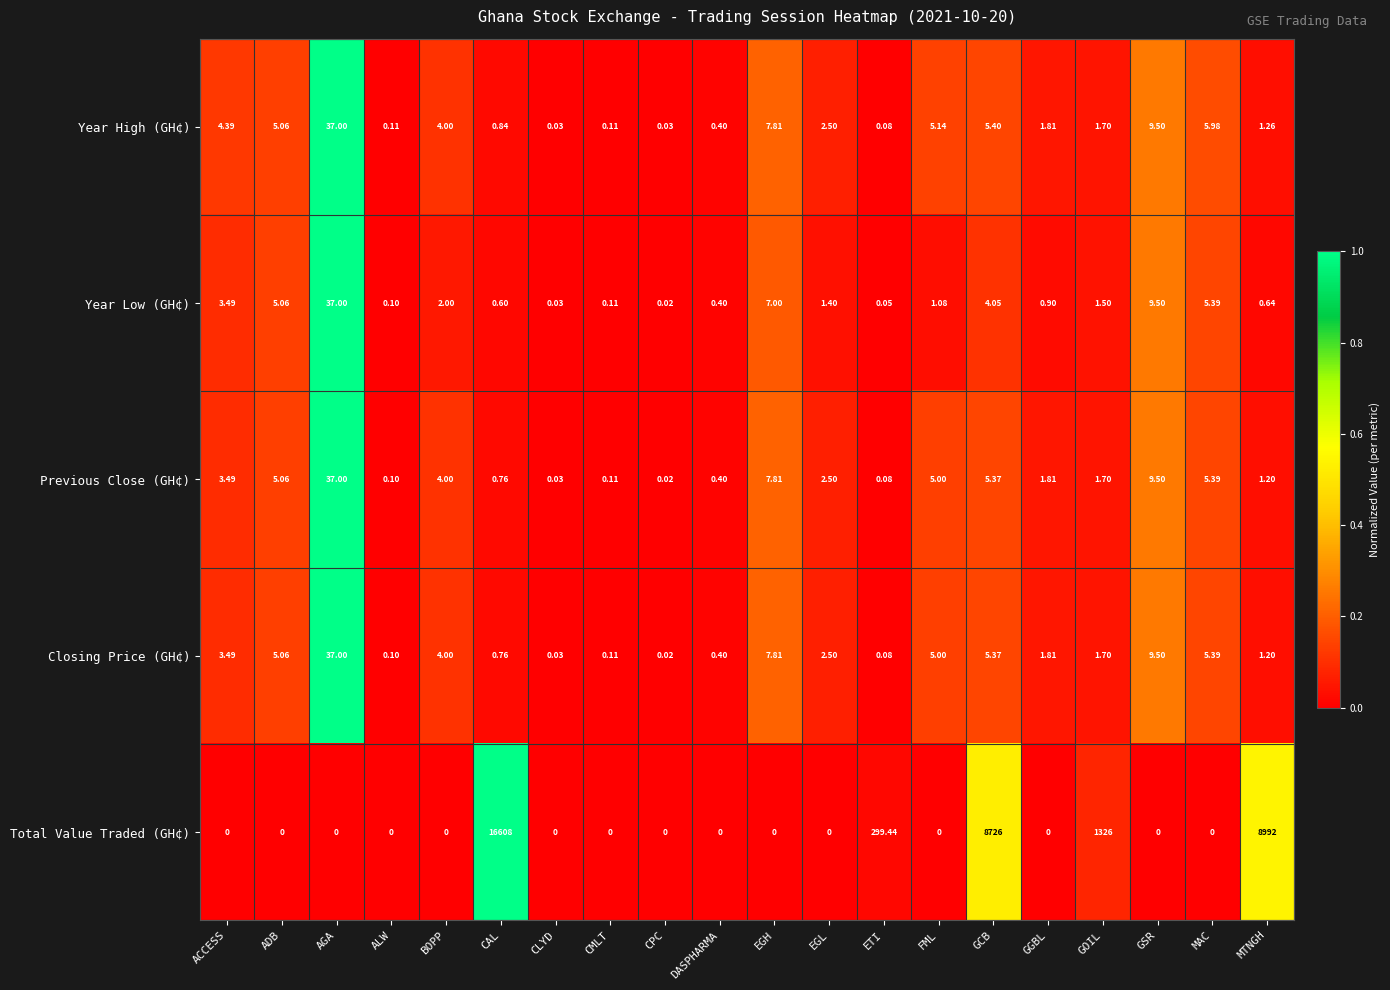

How many values in Total Value Traded (GH¢) are above zero?

5